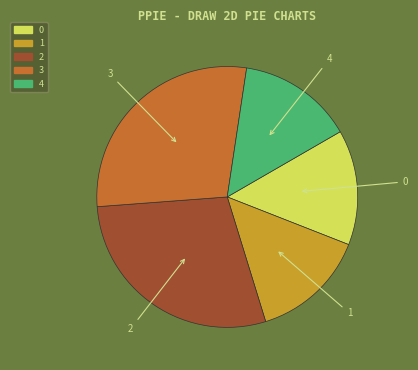

Do 2 and 4 together represent more than half of the pie?

No